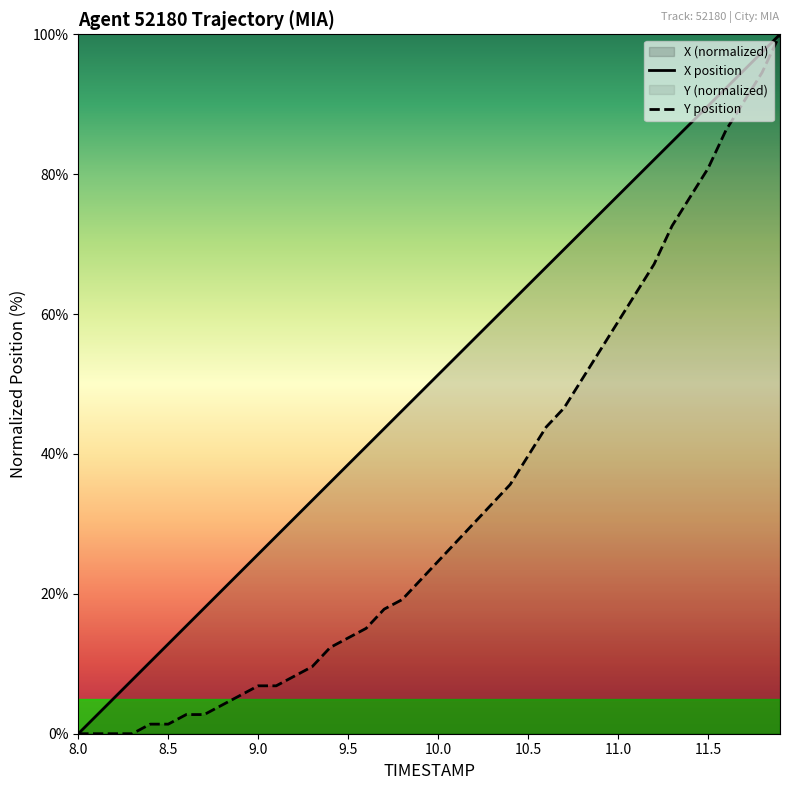

How many values in the Y position series are below 24?

20